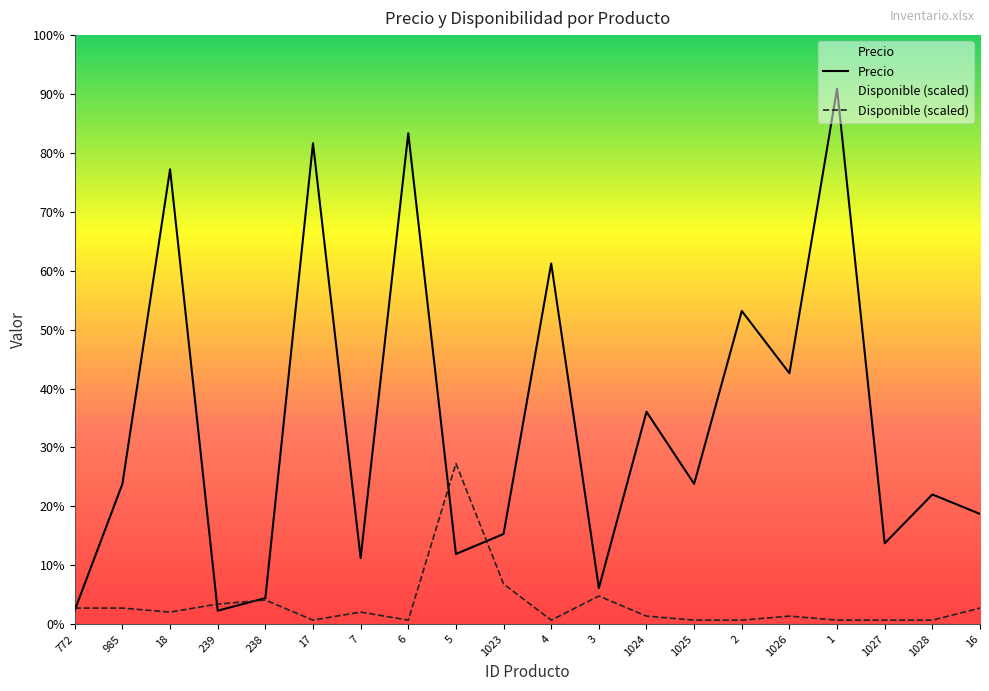

Which series ends up on top after the final intersection of Precio and Disponible (scaled)?

Precio